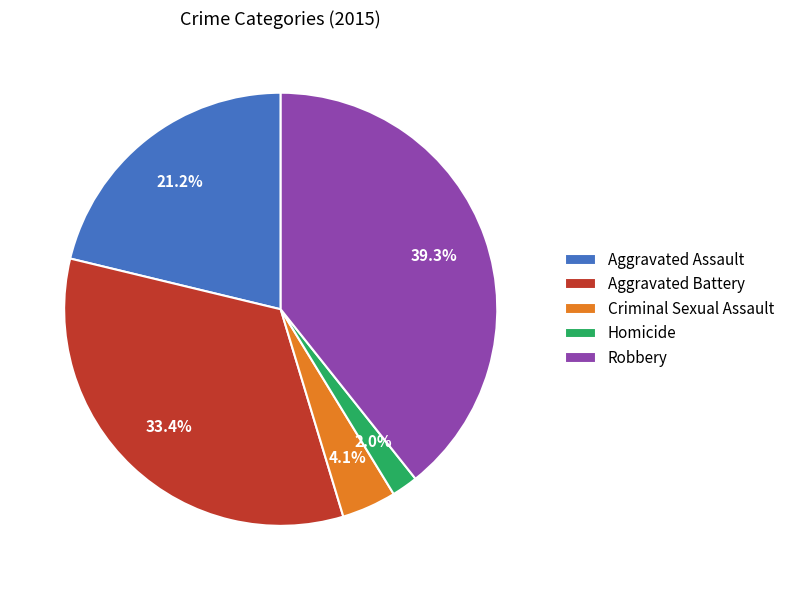

Which has a higher value, Robbery or Criminal Sexual Assault?

Robbery